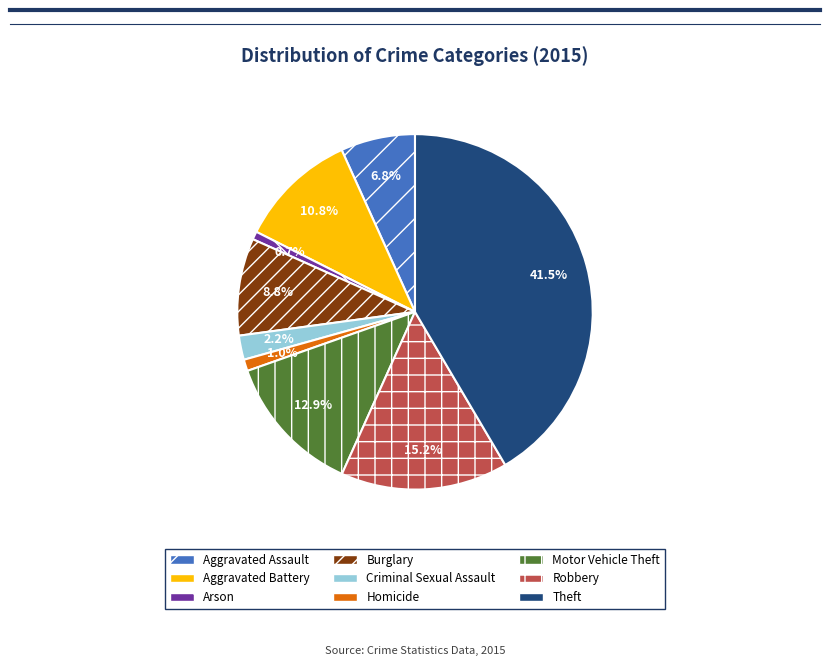

Is Homicide the majority of the pie?

No